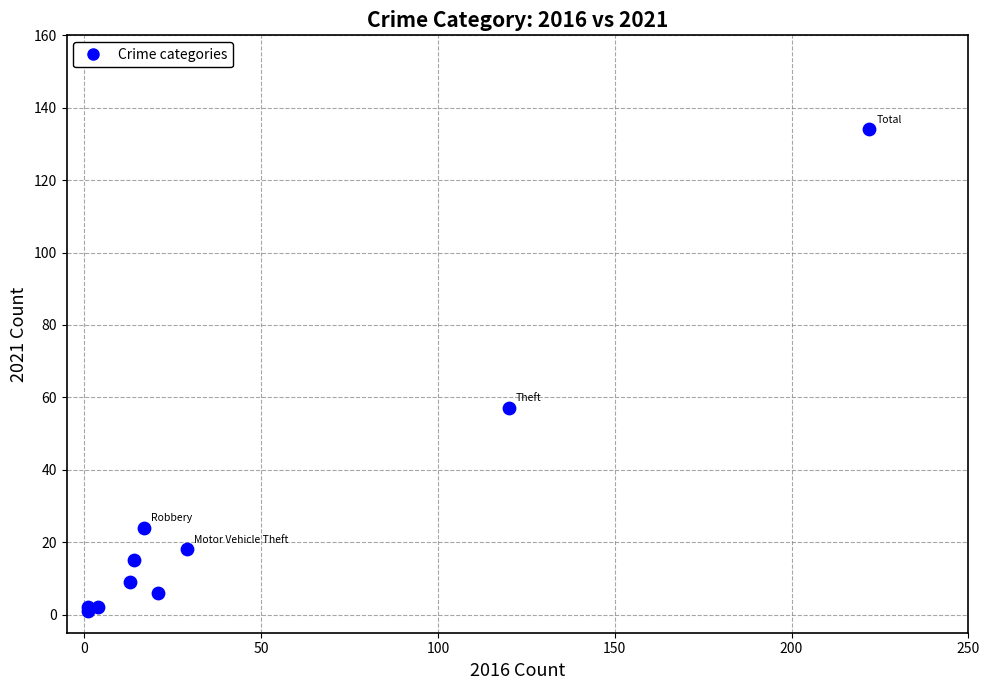

What Y value in the scatter plot is closest to 67?

57